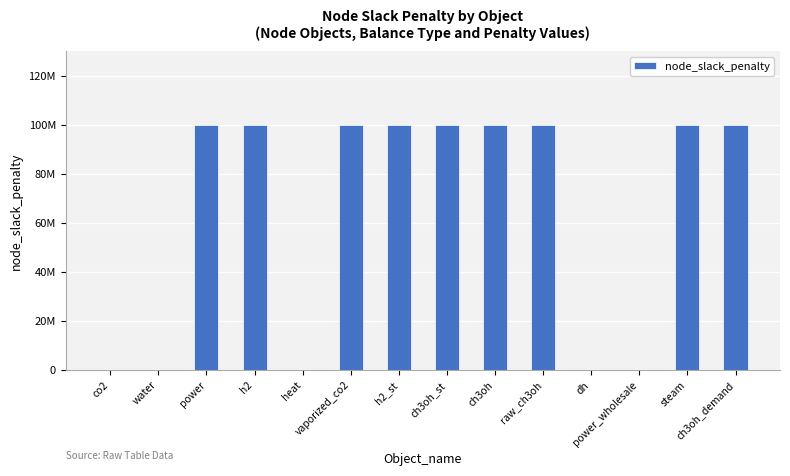

Count the values in the range 0 to 100000000.

14